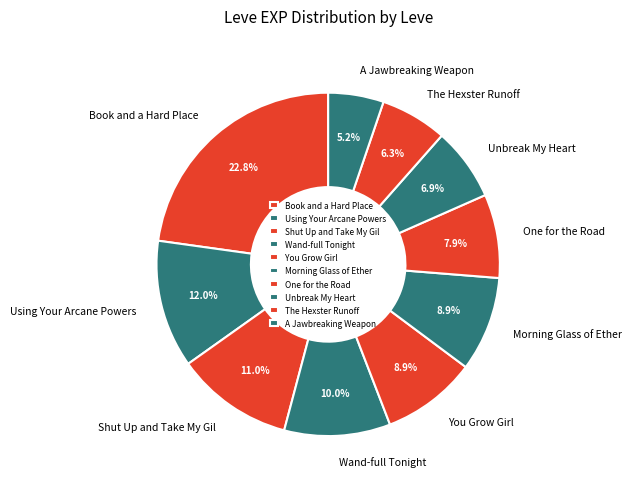

What is the ratio of the value at Unbreak My Heart to the value at Book and a Hard Place?

0.3